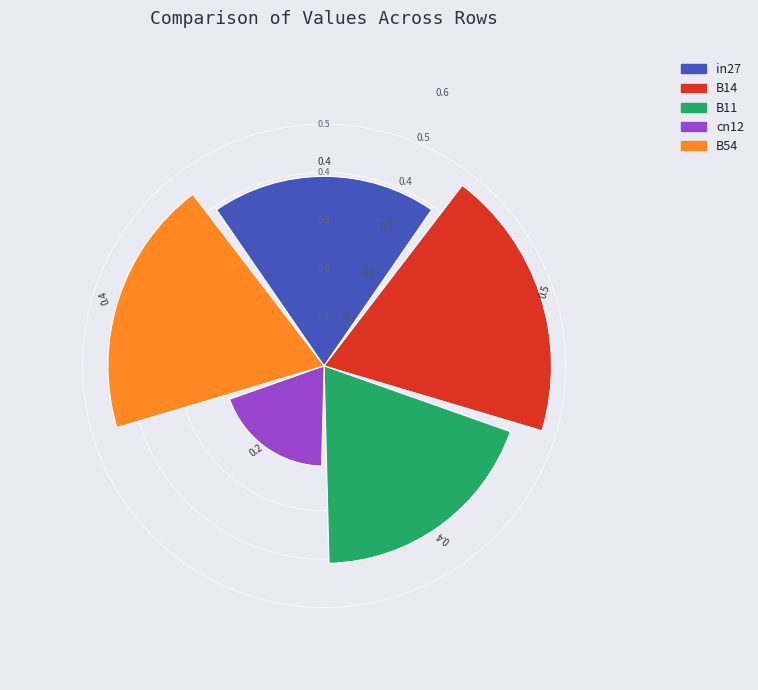

What is the maximum value shown in the chart?

0.5